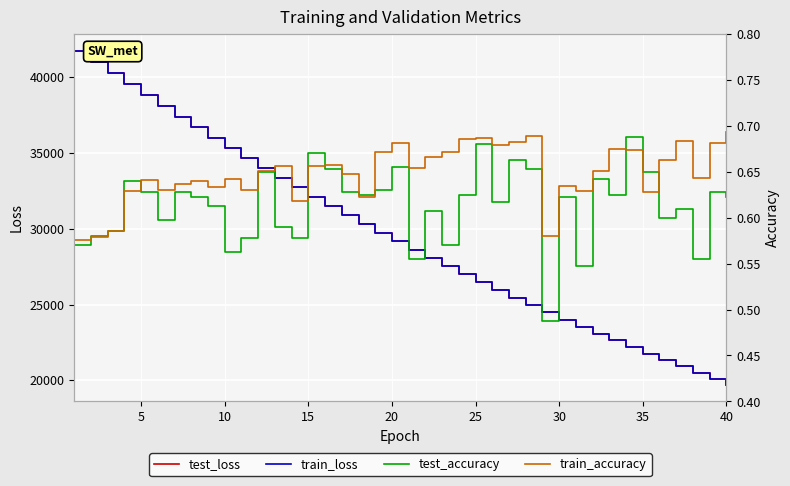

The value of train_accuracy at 12 is 0.4. True or false?

False